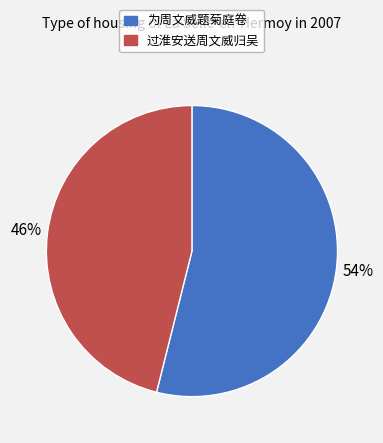

Which category accounts for the majority?

为周文威题菊庭卷